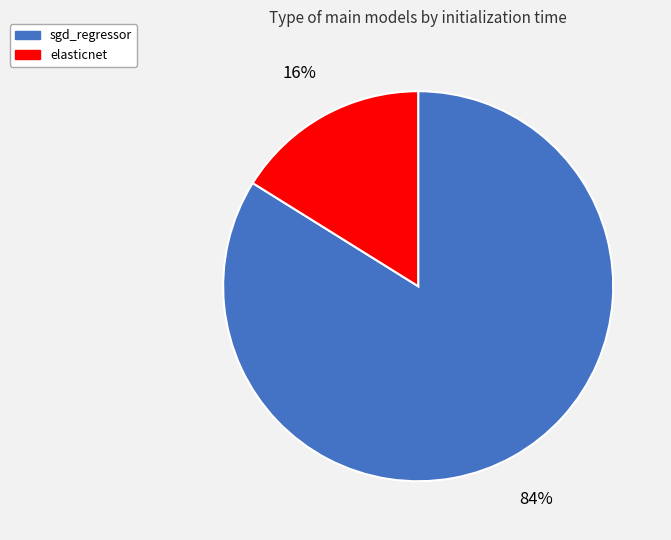

Which slice is the smallest?

elasticnet